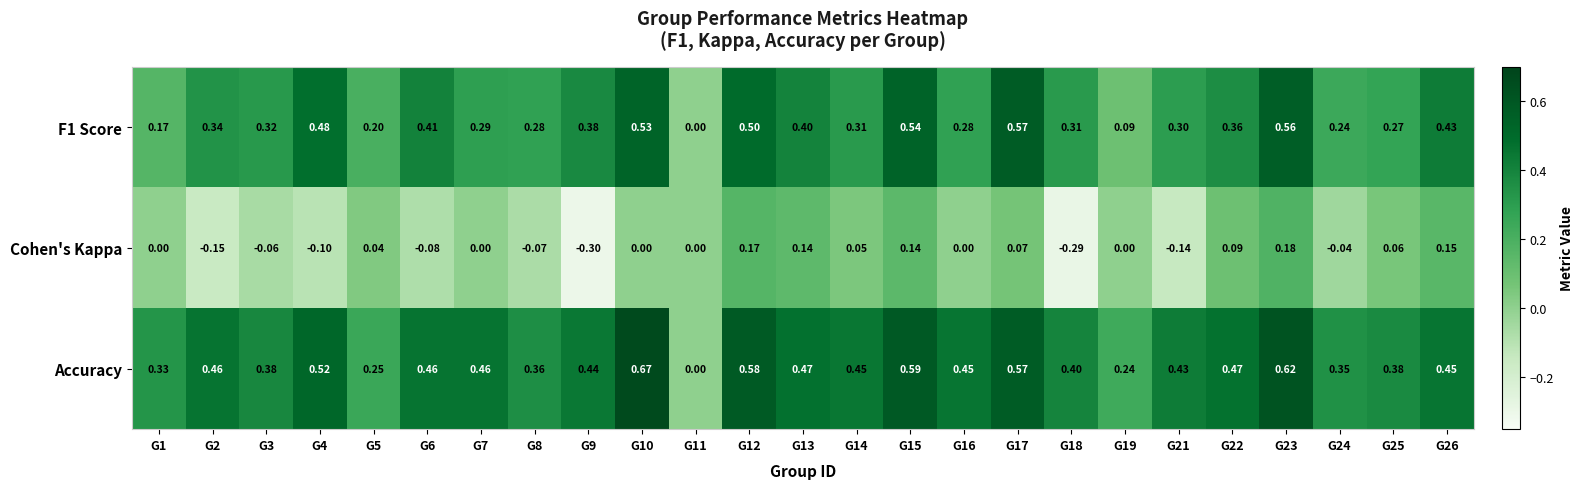

Which series has the widest spread of values?

Accuracy